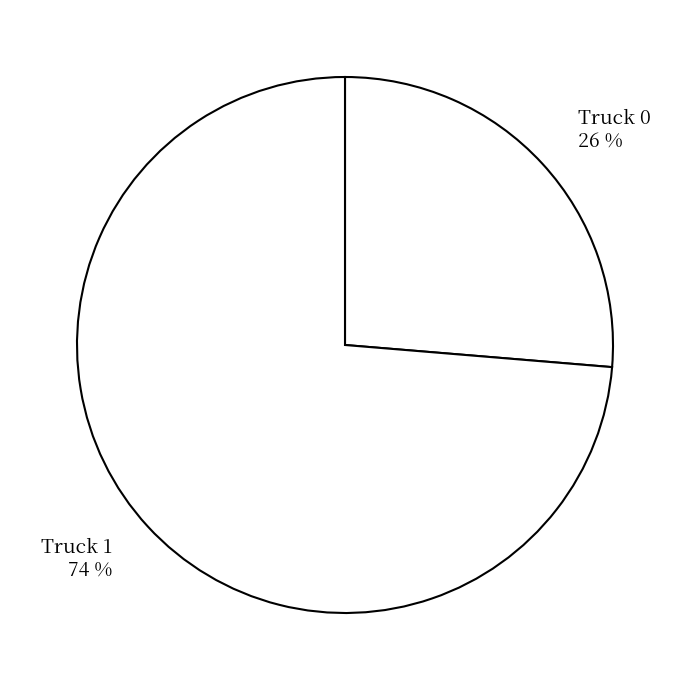

What is the smallest slice in the pie chart?

Truck 0